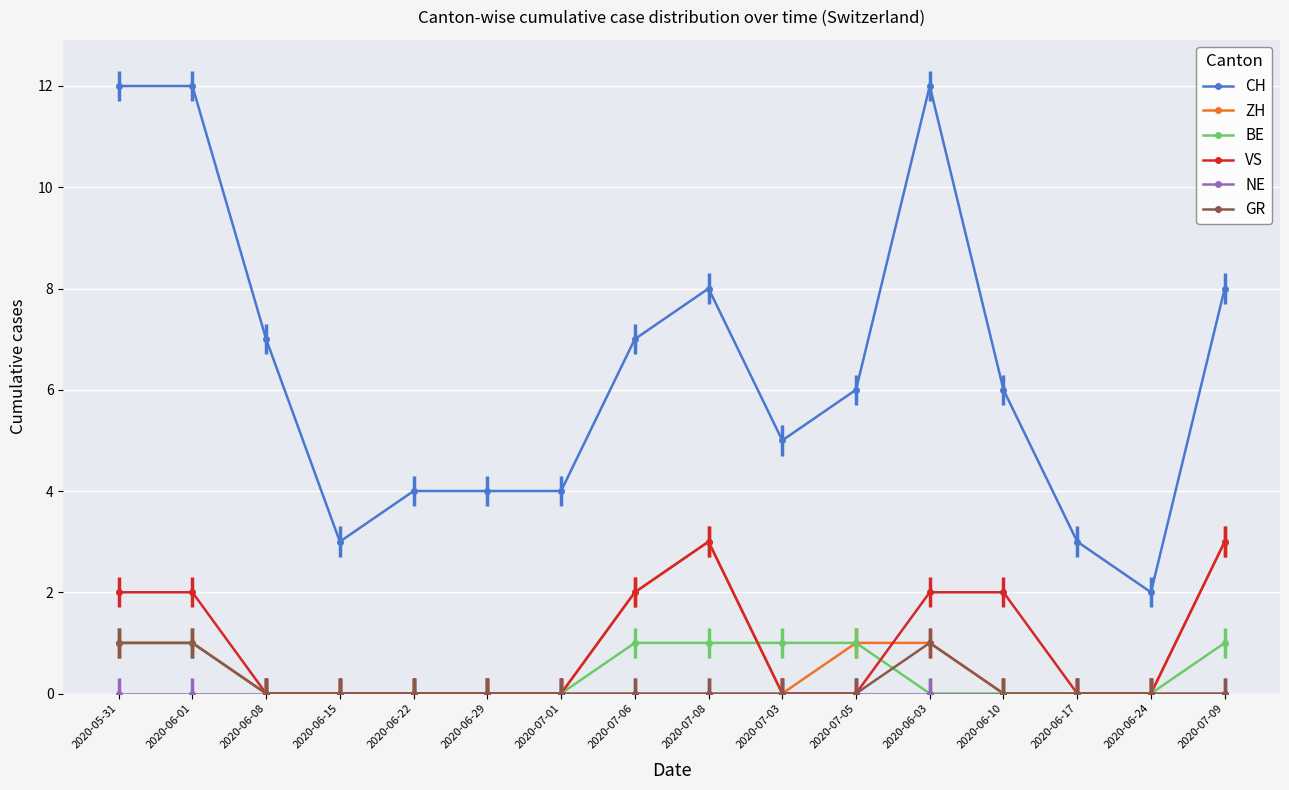

True or false: VS and CH cross at least once.

False